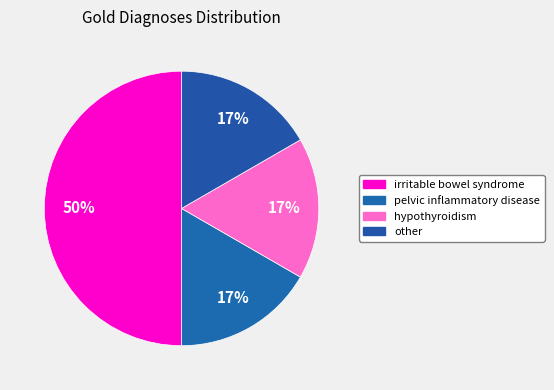

What is the largest slice in the pie chart?

irritable bowel syndrome